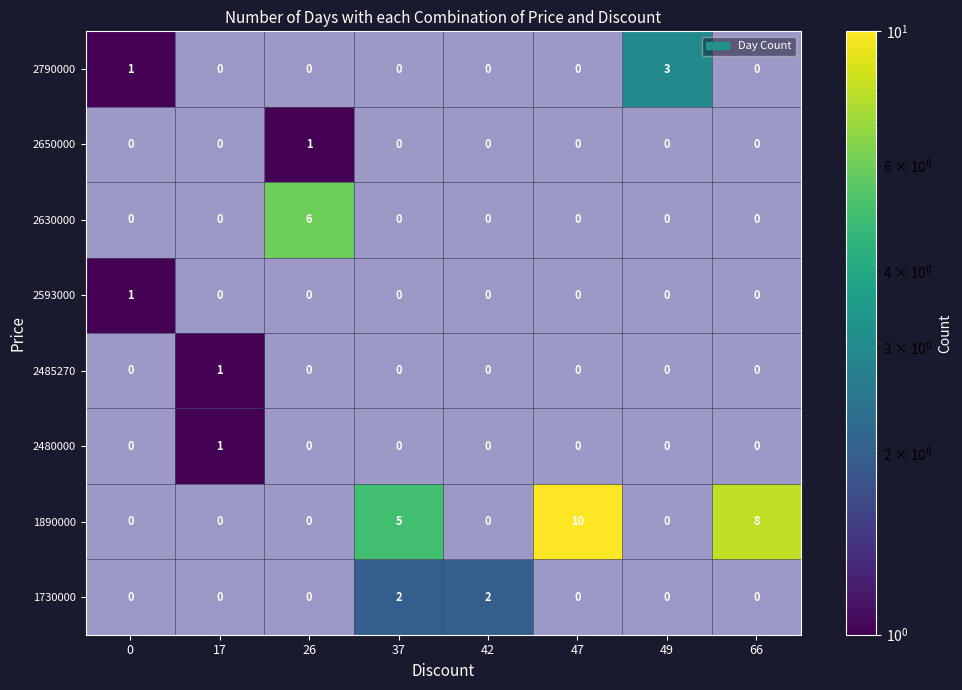

Rank the categories by 2630000 value from highest to lowest.

26, 37, 42, 47, 49, 66, 17, 0